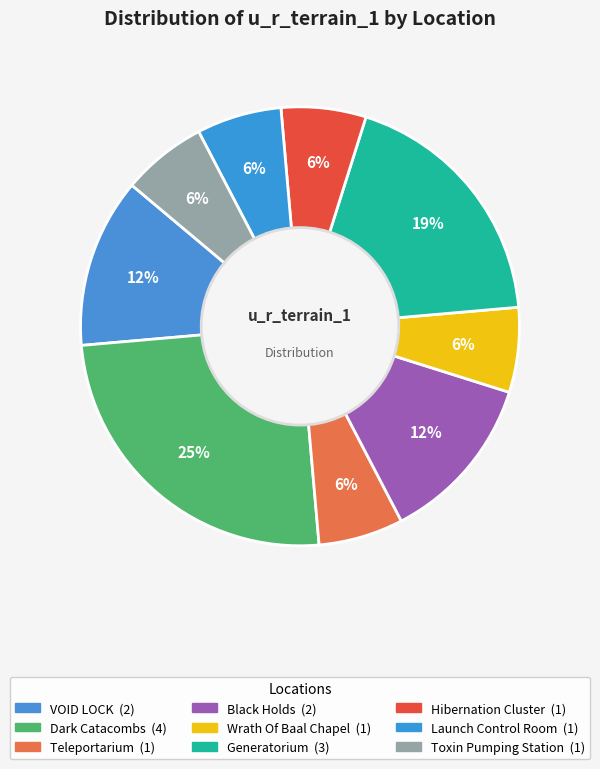

Which slice is the largest?

Dark Catacombs